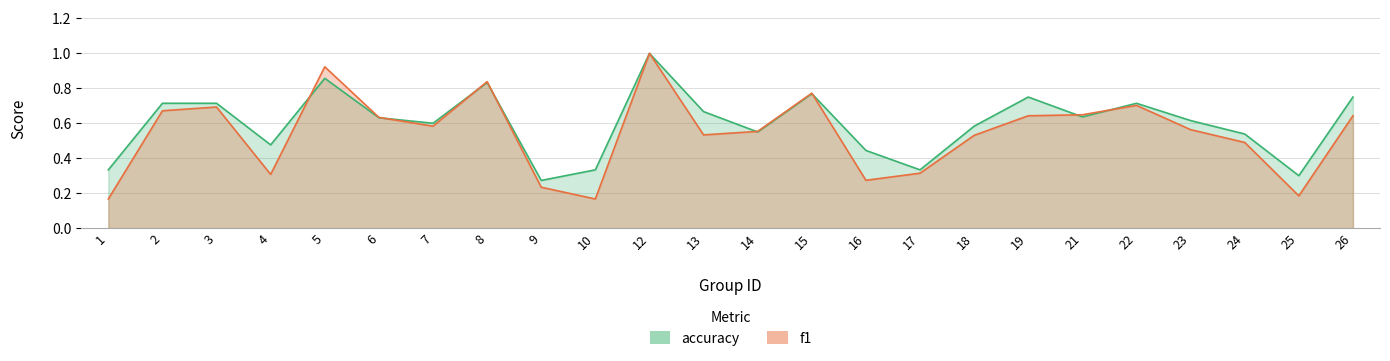

Is the value of f1 at 25 greater than the value of accuracy at 12?

No